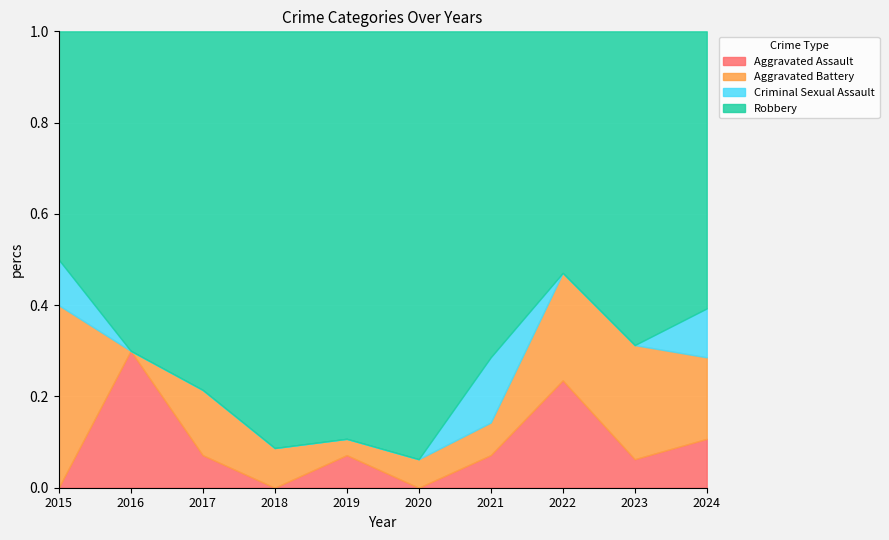

Reading left to right, transcribe all the data shown in this chart.

Aggravated Assault: 0	3	1	0	2	0	1	4	1	3
Aggravated Battery: 4	0	2	2	1	1	1	4	4	5
Criminal Sexual Assault: 1	0	0	0	0	0	2	0	0	3
Robbery: 5	7	11	21	25	15	10	9	11	17